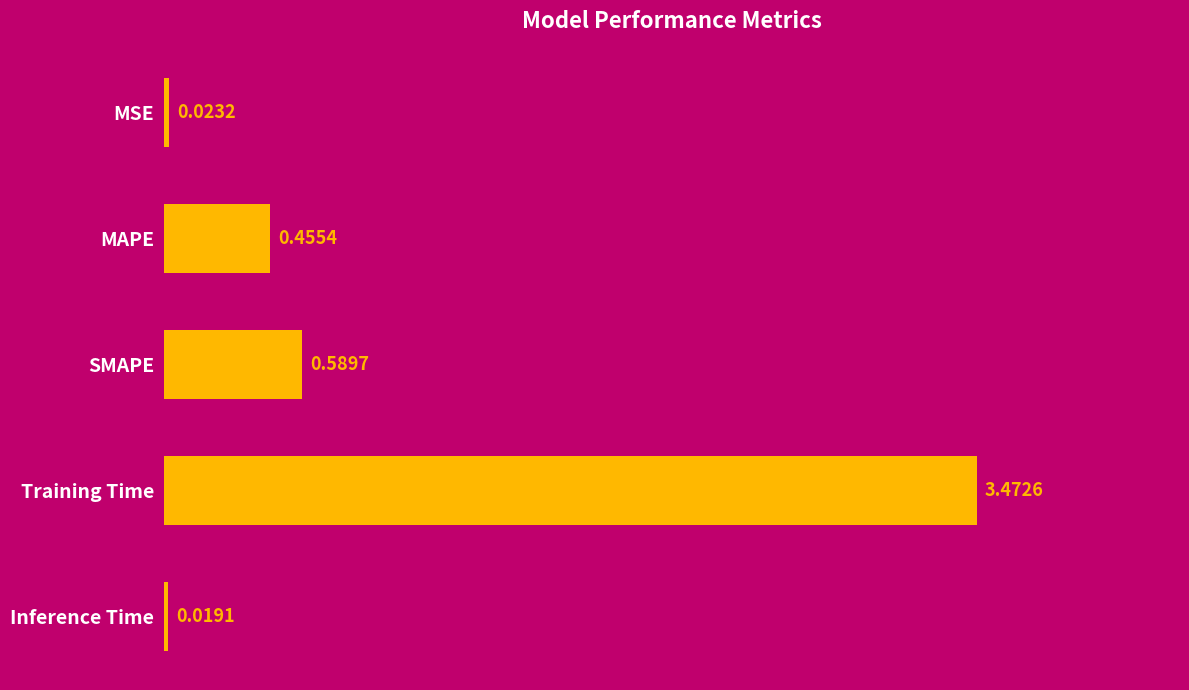

At which label is the value closest to 1?

SMAPE